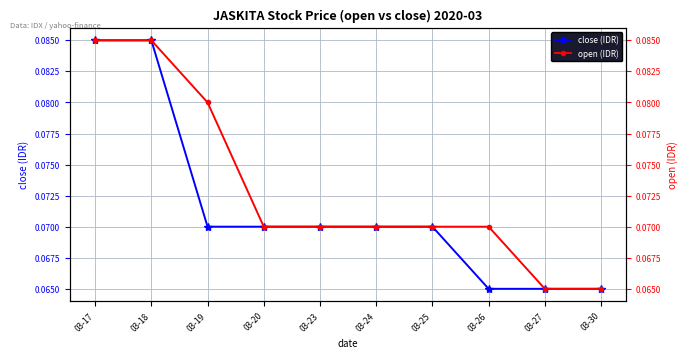

Reading left to right, what are all the values shown in this chart?

close (IDR): 0.1	0.1	0.1	0.1	0.1	0.1	0.1	0.1	0.1	0.1
open (IDR): 0.1	0.1	0.1	0.1	0.1	0.1	0.1	0.1	0.1	0.1